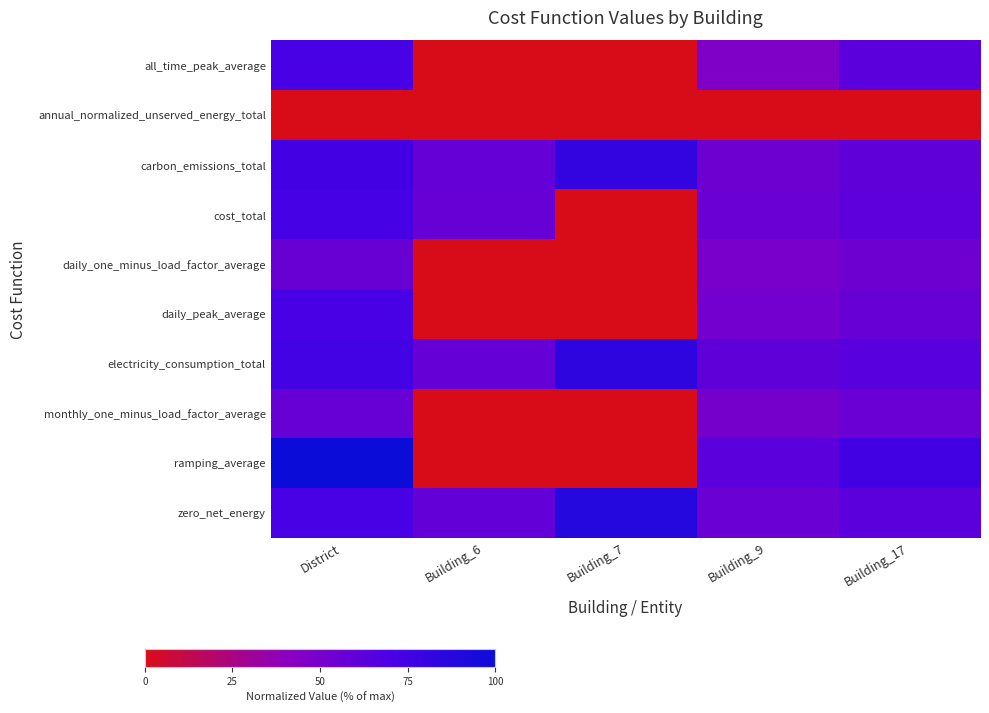

Which label corresponds to the smallest value in the chart?

Building_6